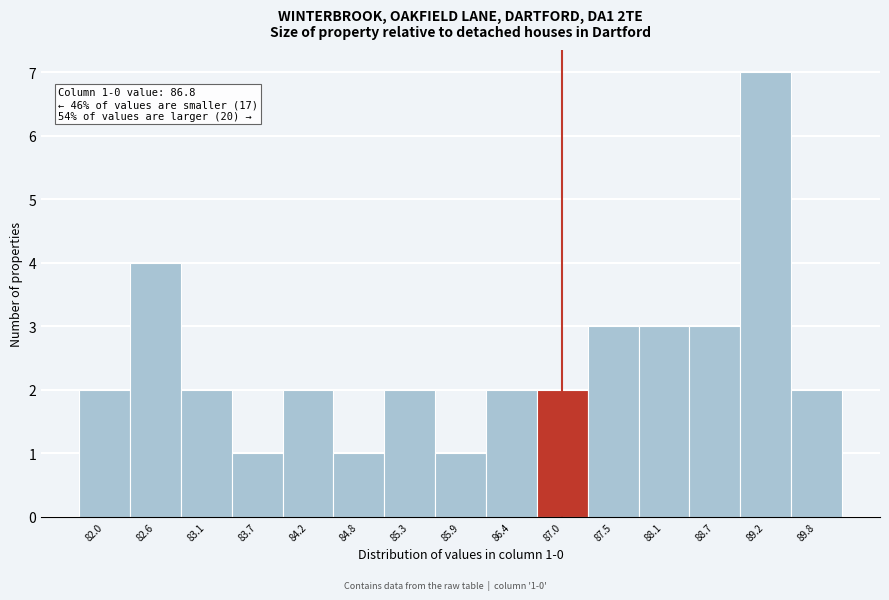

Over which range of the x-axis is the bar tallest?

88.9 to 89.5